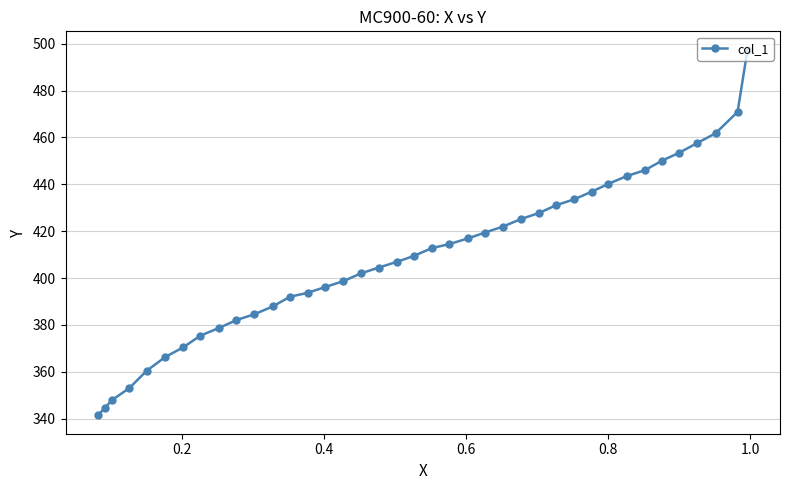

What is the smallest value displayed?

341.4